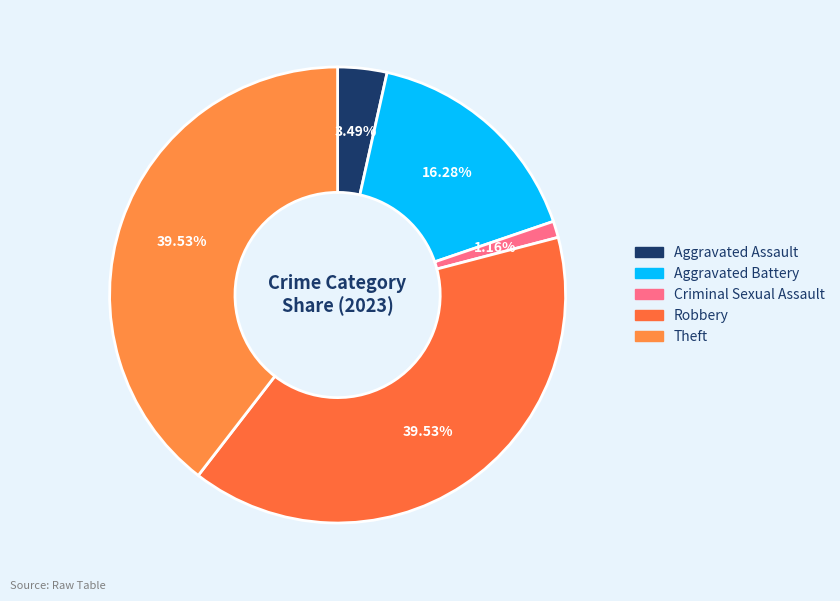

To the nearest percent, what is the difference between the Theft and Aggravated Battery slice percentages?

23%